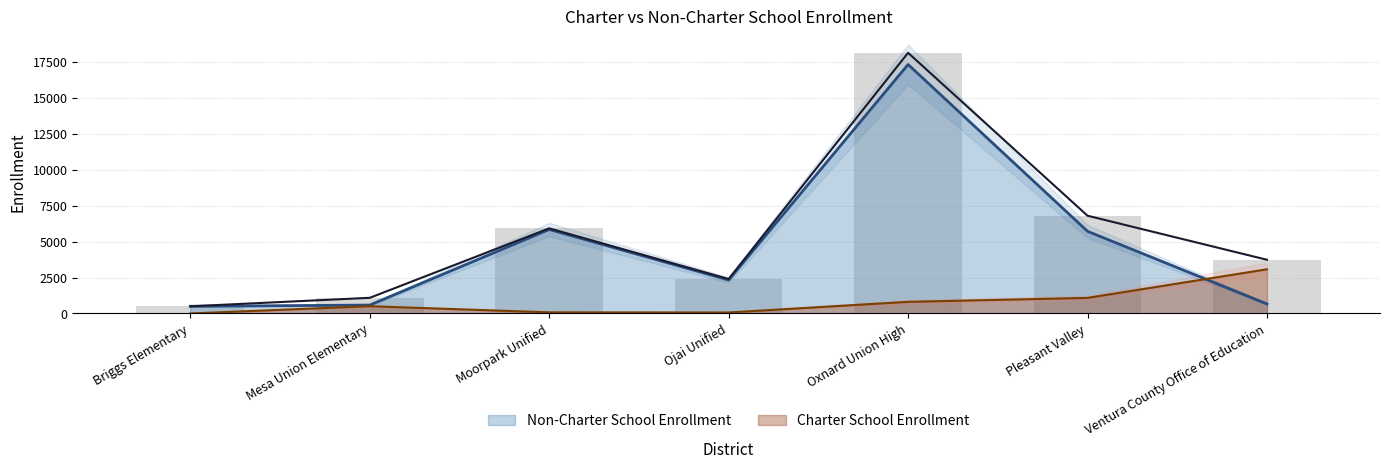

List the series in order of their overall mean, highest first.

Total Enrollment, Non-Charter School Enrollment, Charter School Enrollment